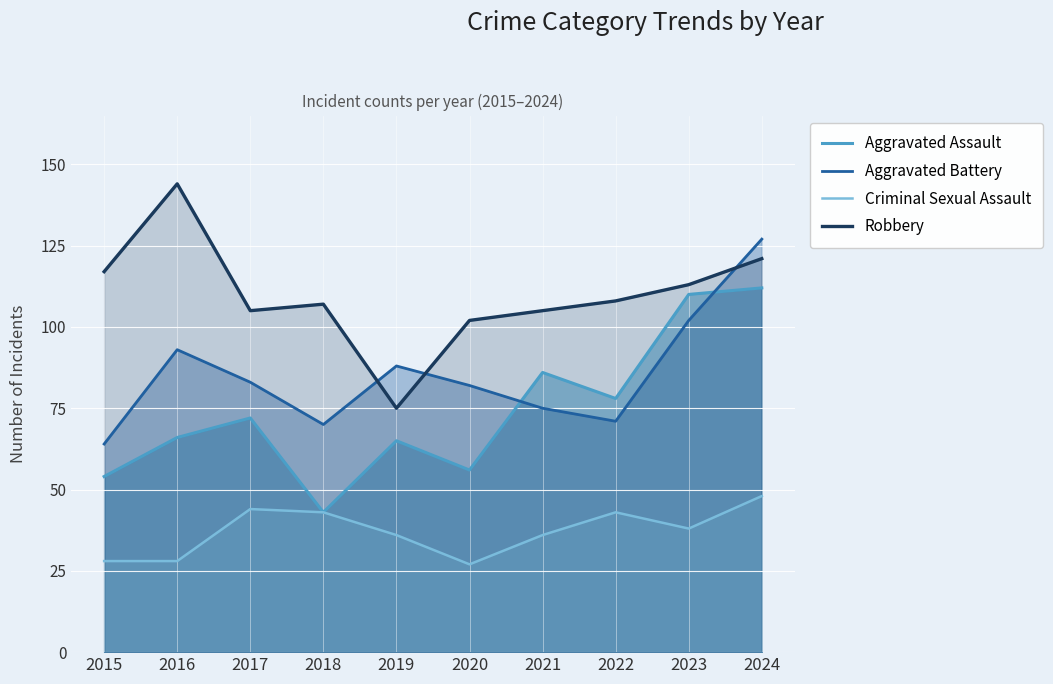

How many values in the Criminal Sexual Assault series exceed 38?

4